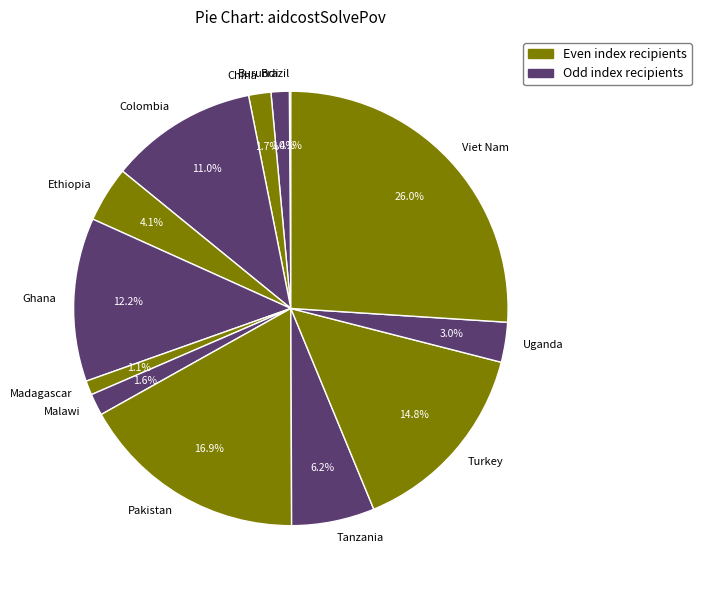

Is there any slice that represents more than half of the pie?

No